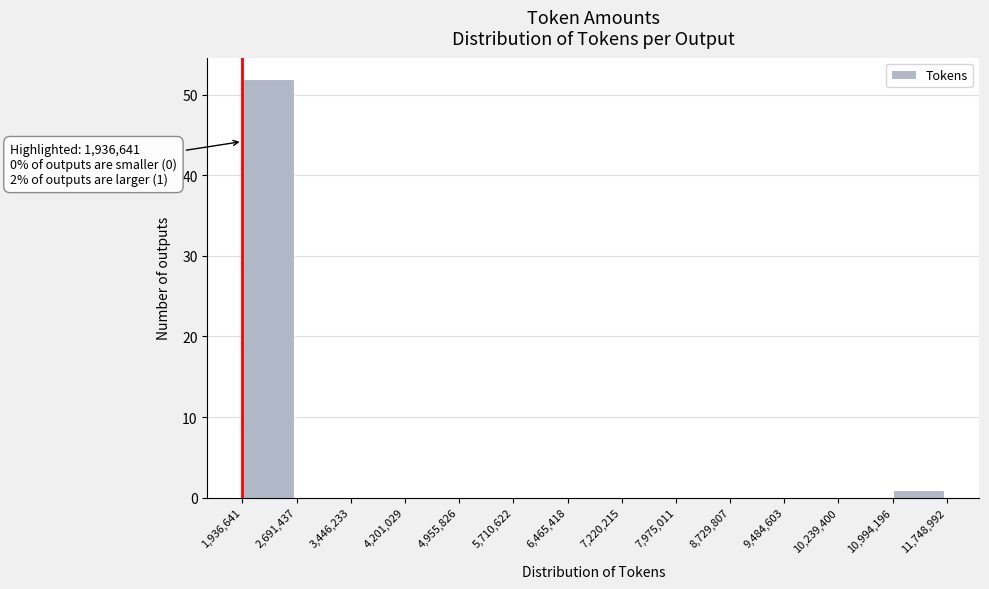

Which range on the x-axis has the tallest bar?

1,936,641 to 2,691,437